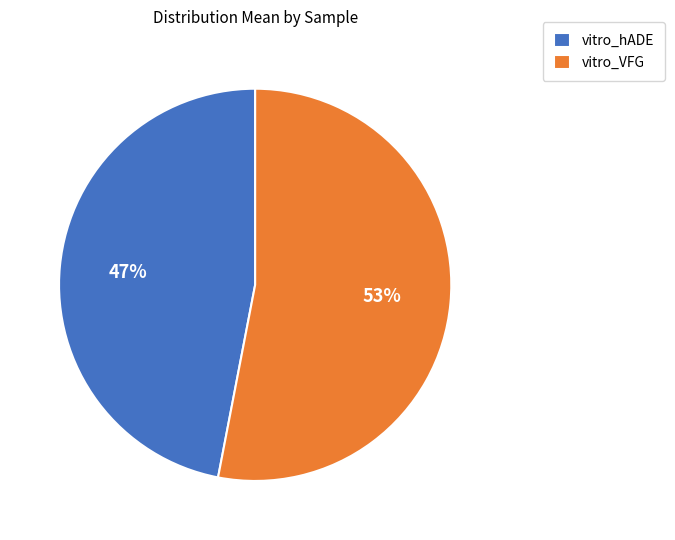

How many slices are in this pie chart?

2